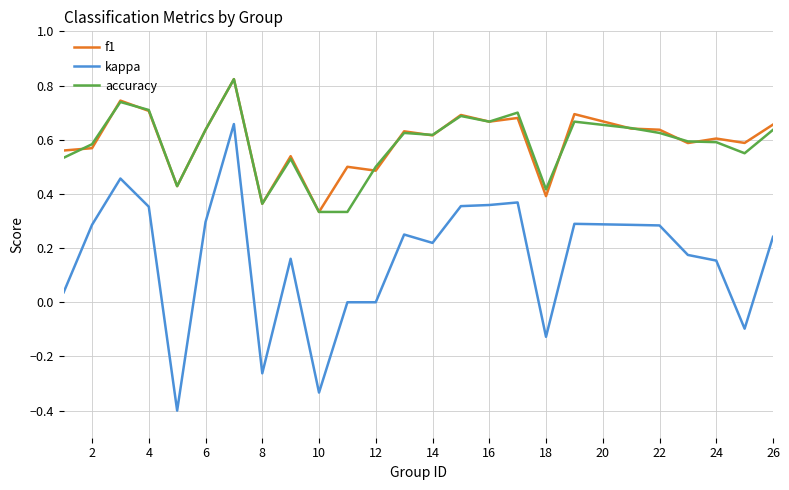

What is the minimum value shown in the chart?

-0.4